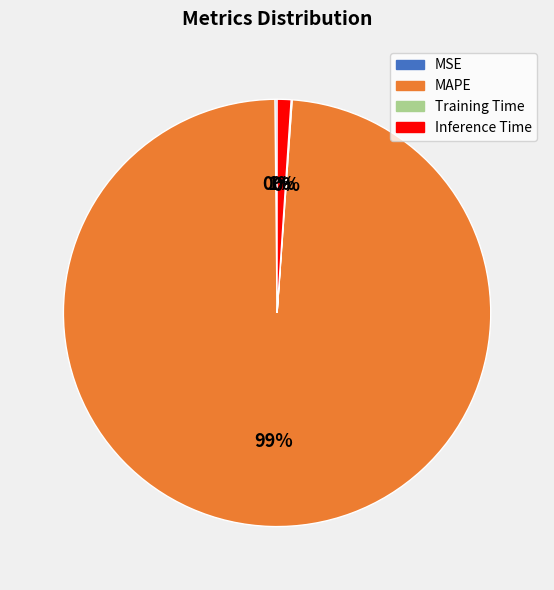

The Inference Time slice represents 1% of the pie. True or false?

True